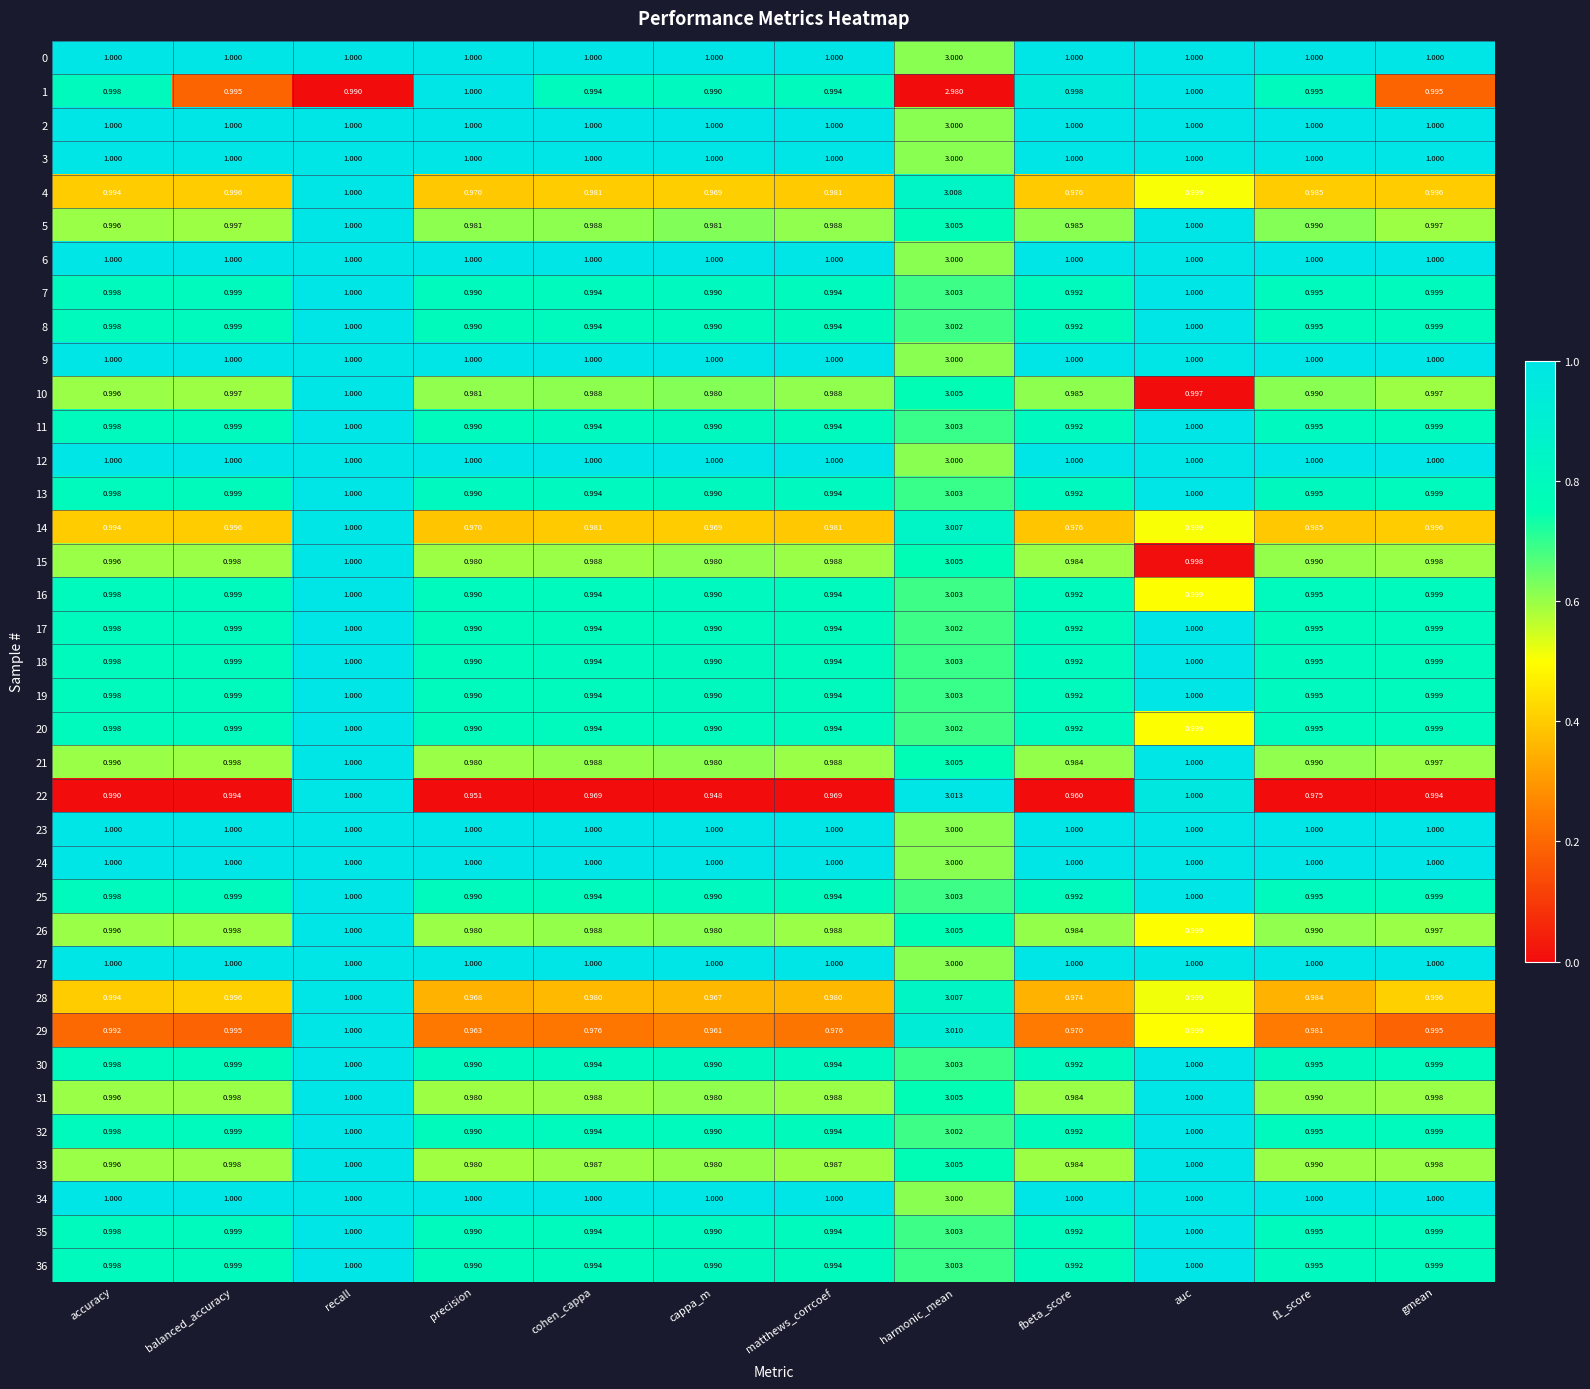

Which category has the highest value across all series?

harmonic_mean